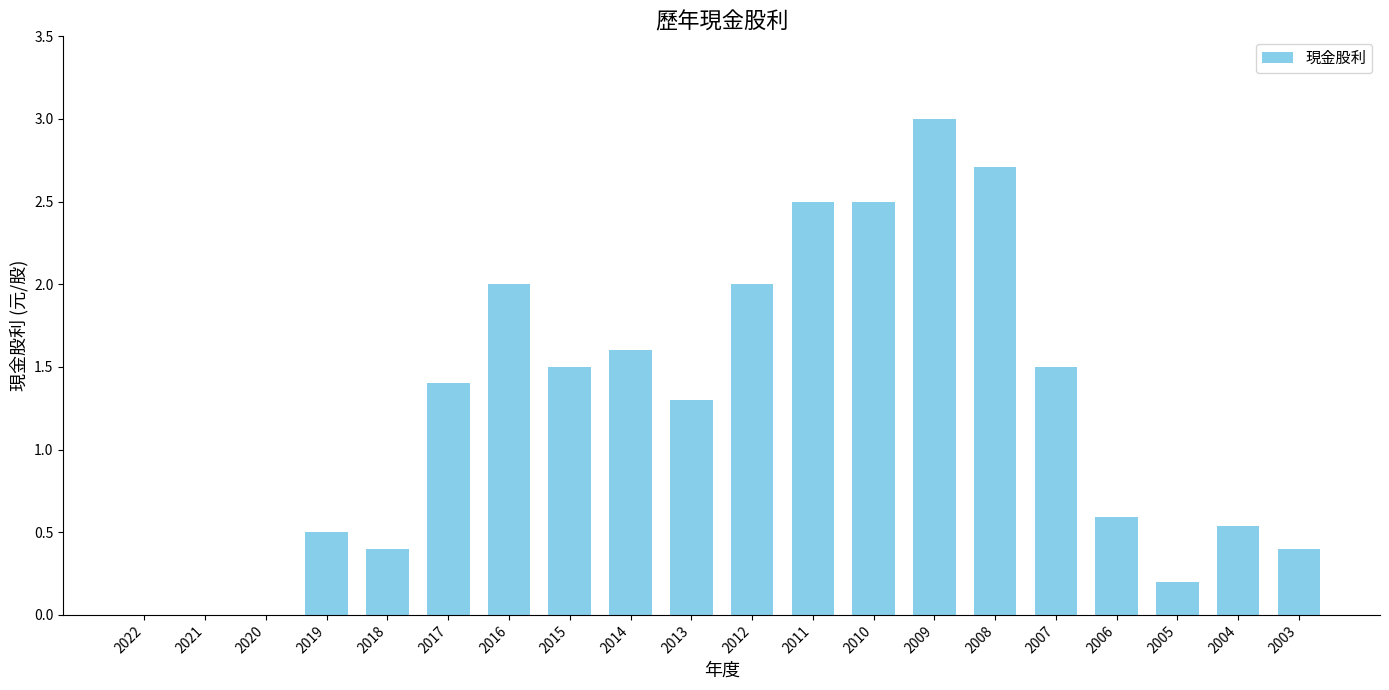

What is the sum of all values?

24.6